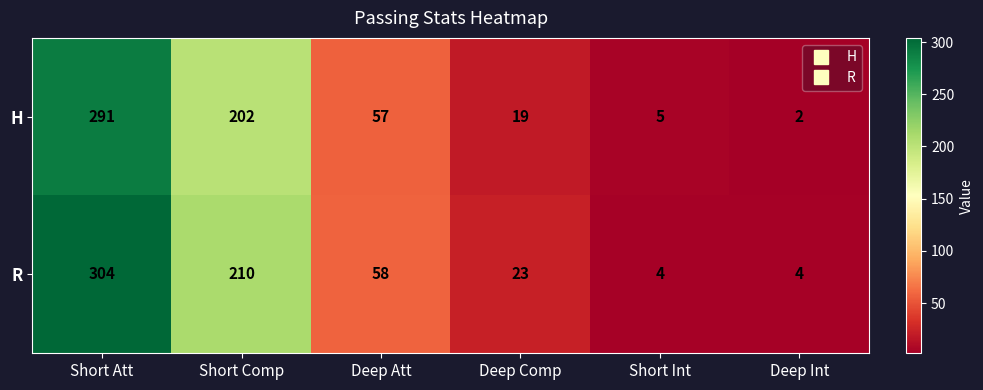

At which category is the sum across all series the highest?

Short Att